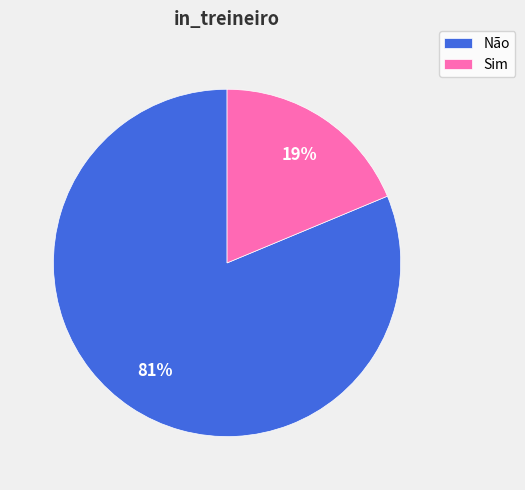

Is it true that Não is 81% of the pie?

True